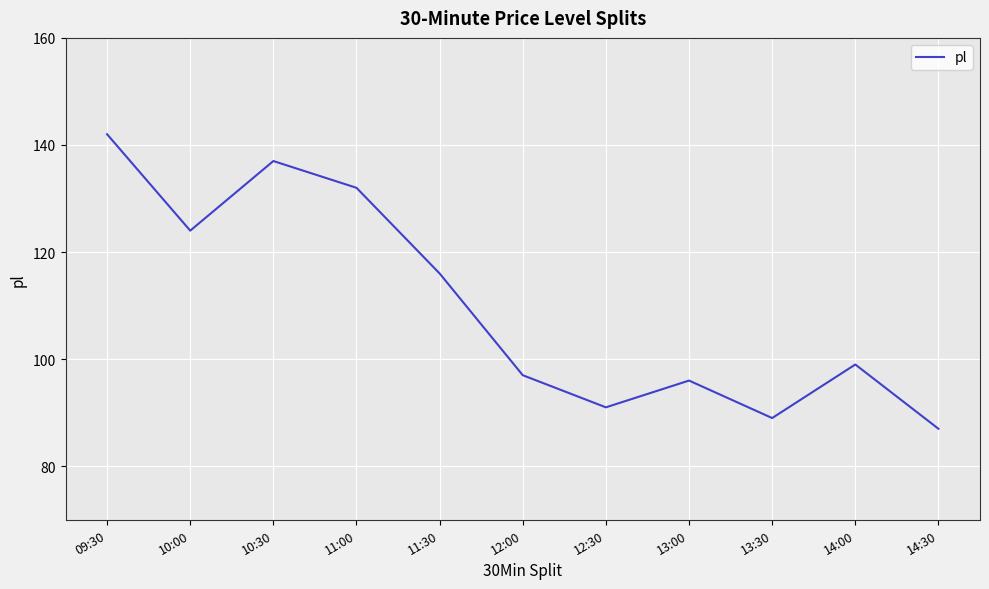

At which label is the value closest to 114?

11:30